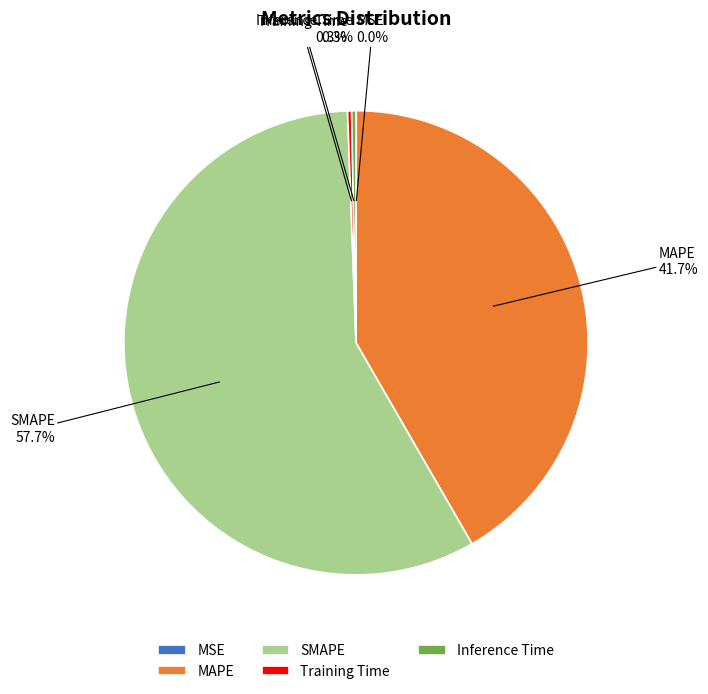

What is the total percentage of SMAPE and MAPE?

99.4%